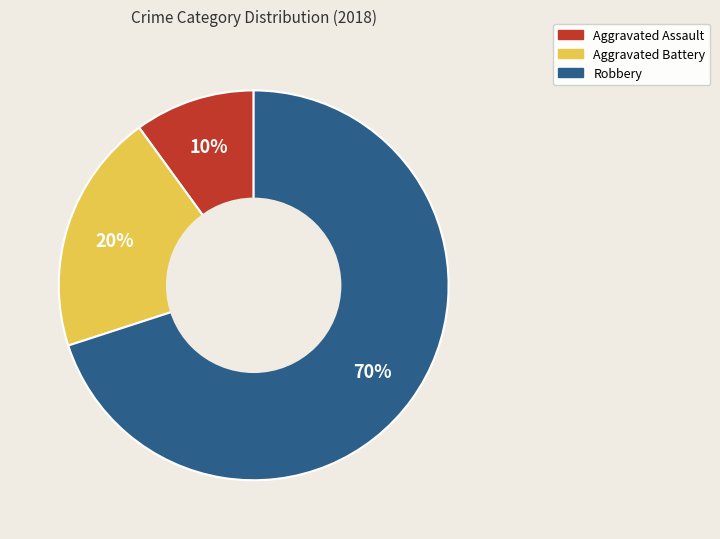

Is there any slice that represents more than half of the pie?

Yes